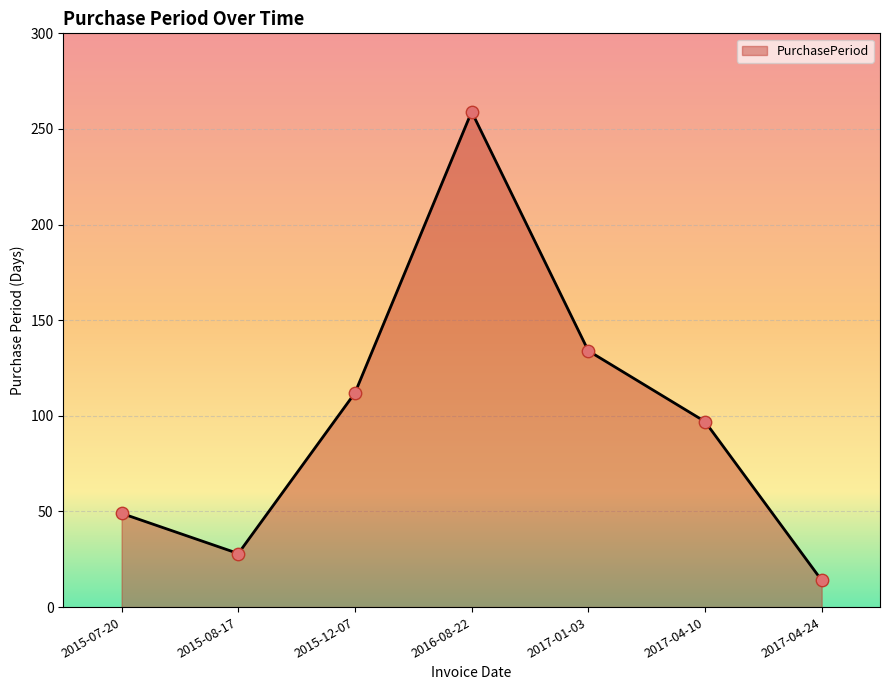

What is the change in value from 2015-12-07 to 2017-04-10?

-15